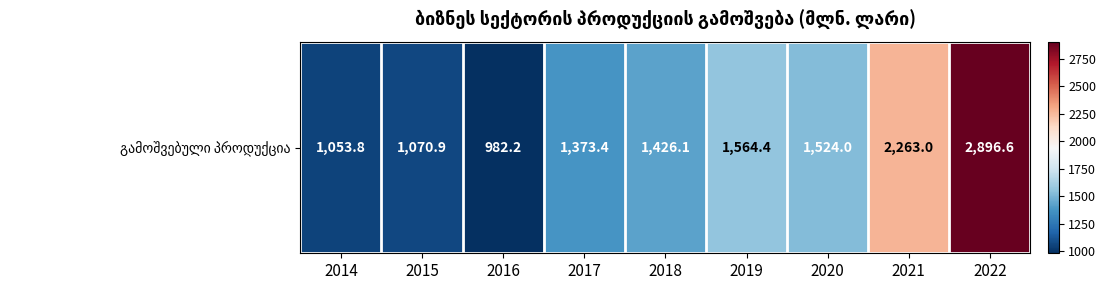

Read the value at 2022.

2896.6